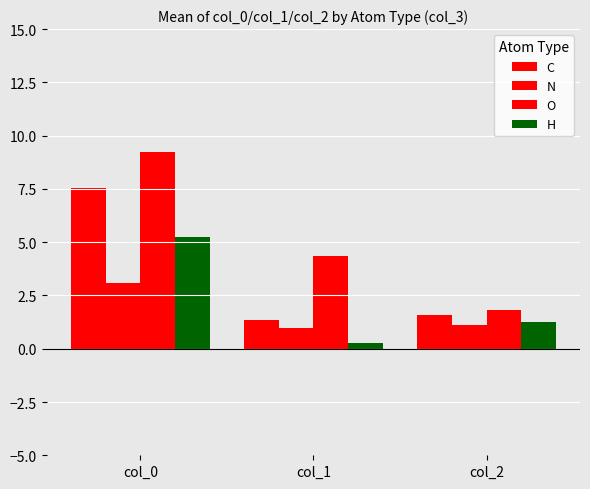

Are the bars horizontal?

No